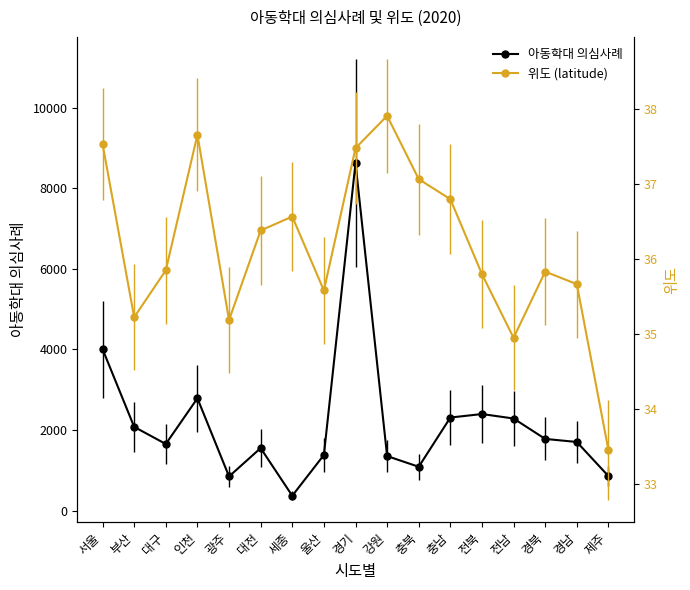

What is the spread (max minus min) of values at 광주?

811.8